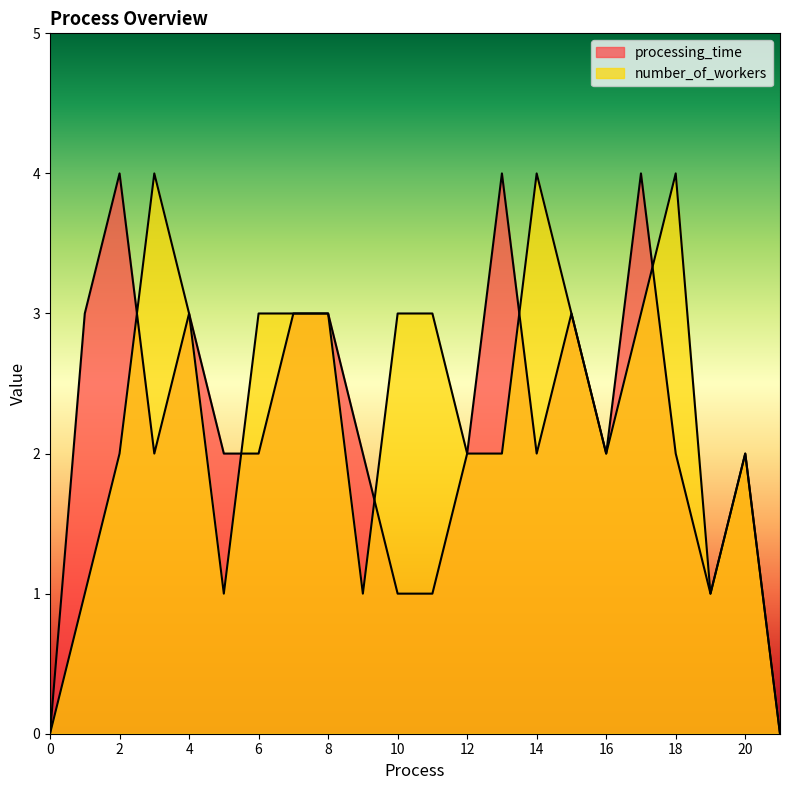

Does the chart have visible grid lines?

No